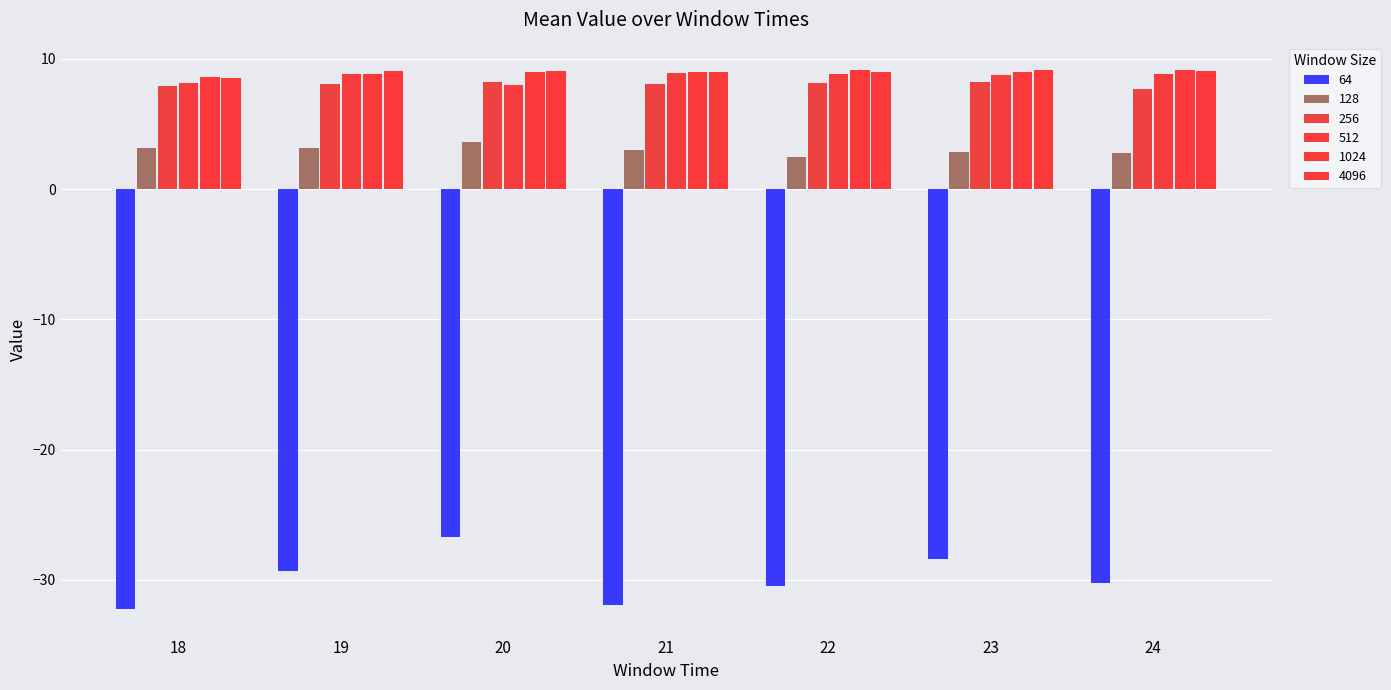

How many bars are there in each group?

6